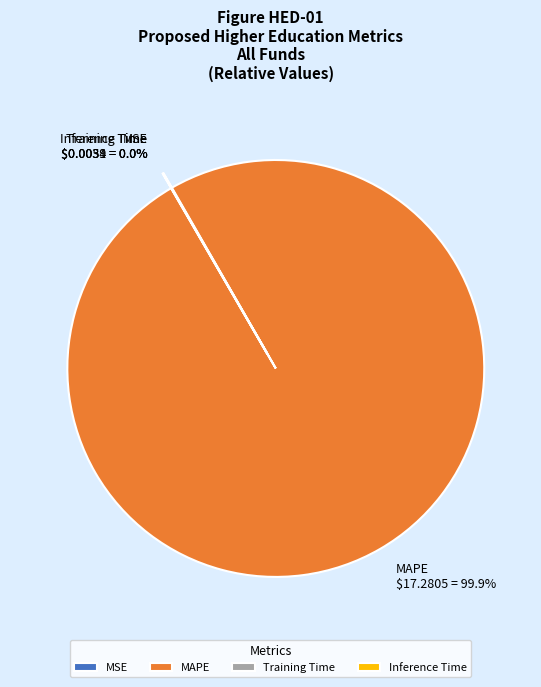

What is the majority slice?

MAPE